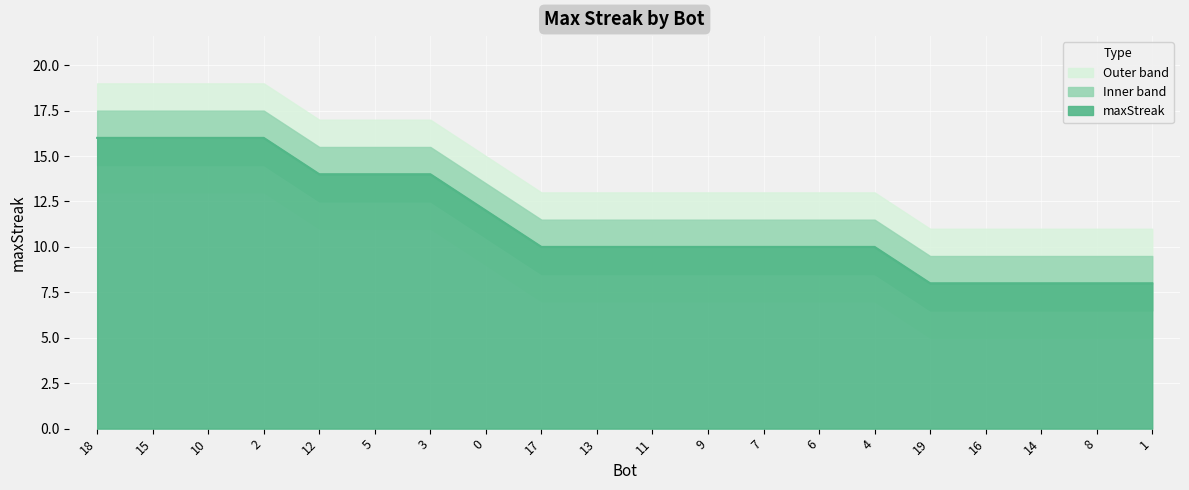

What is the smallest value displayed?

8